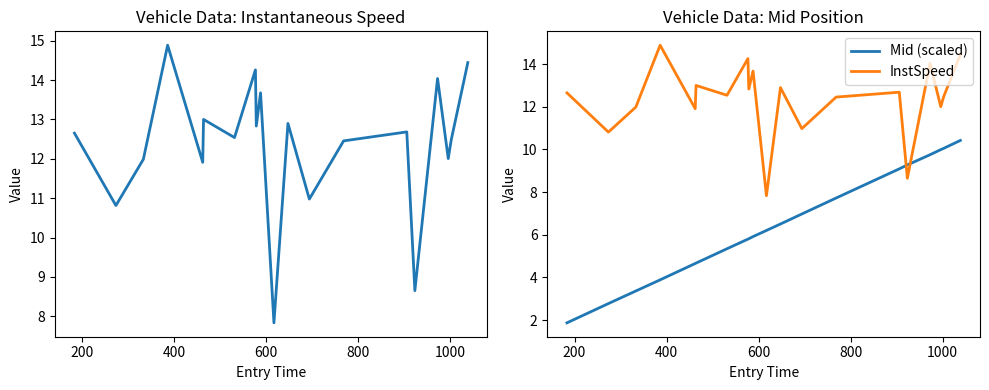

What is the minimum value for Mid (scaled)?

1.9